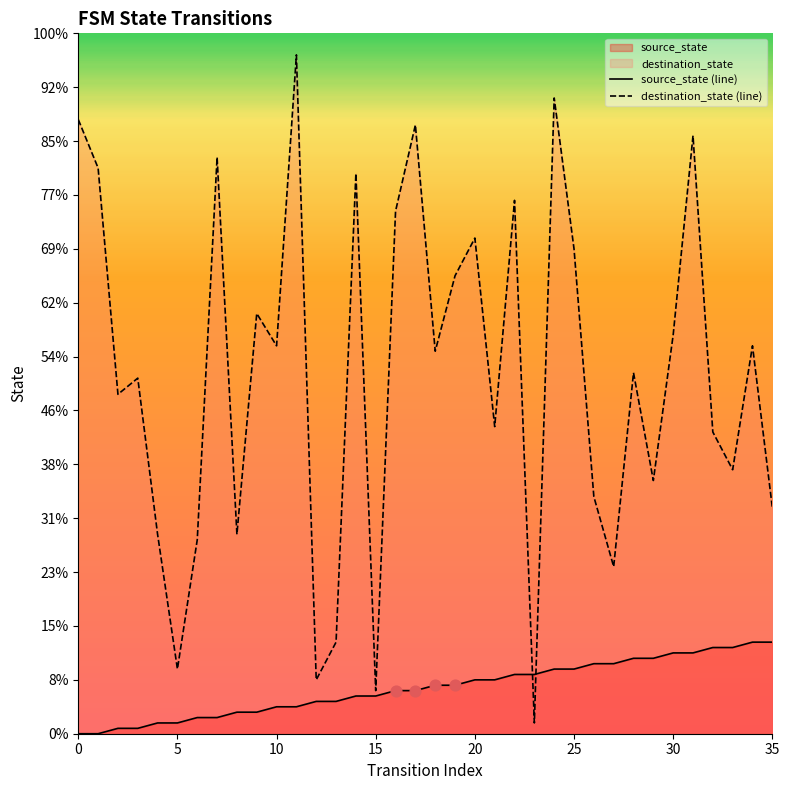

Is the value of source_state (line) at 34 greater than the value of destination_state (line) at 29?

No